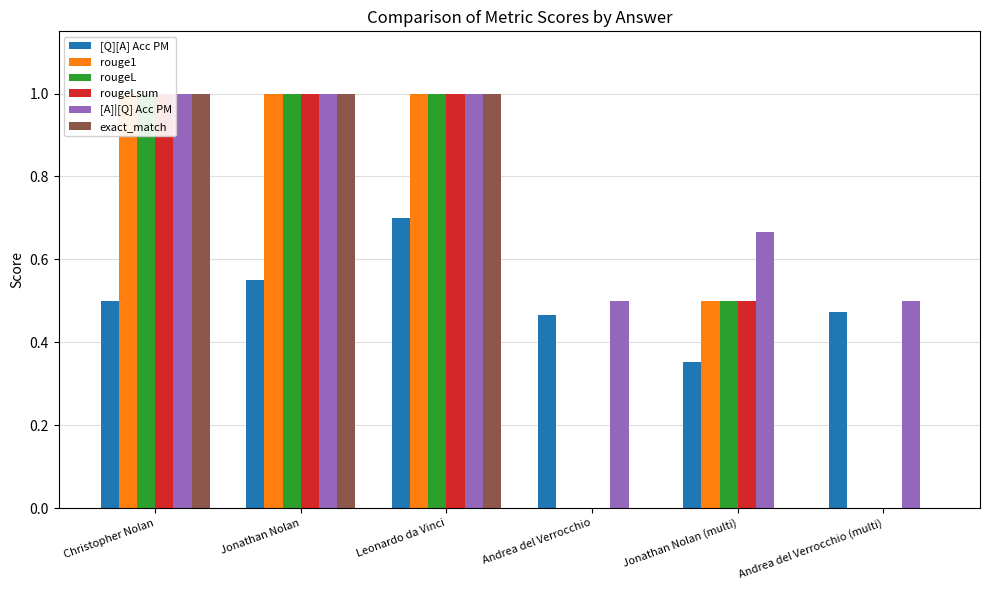

What is the label of the 4th bar from the right?

Leonardo da Vinci